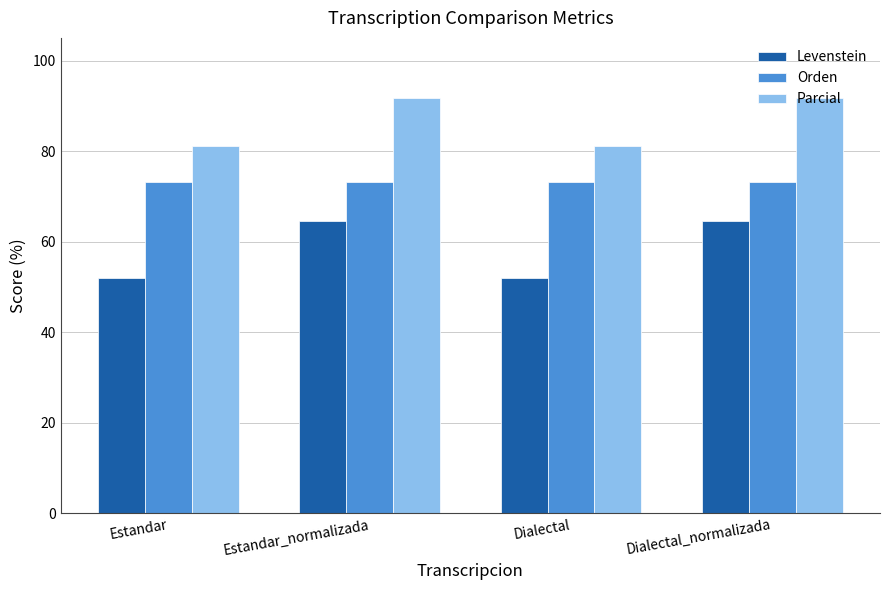

How many data points in Parcial are less than 91?

2